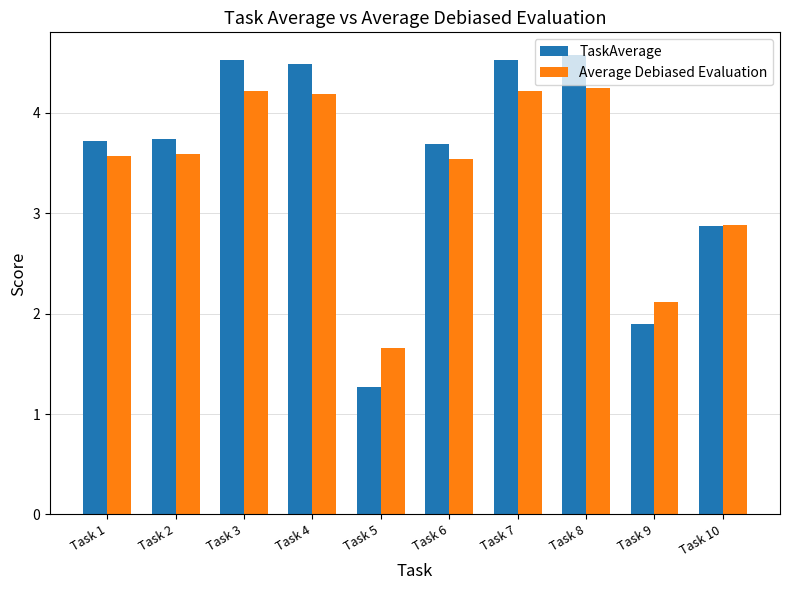

At which category does the chart reach its minimum across all series?

Task 5